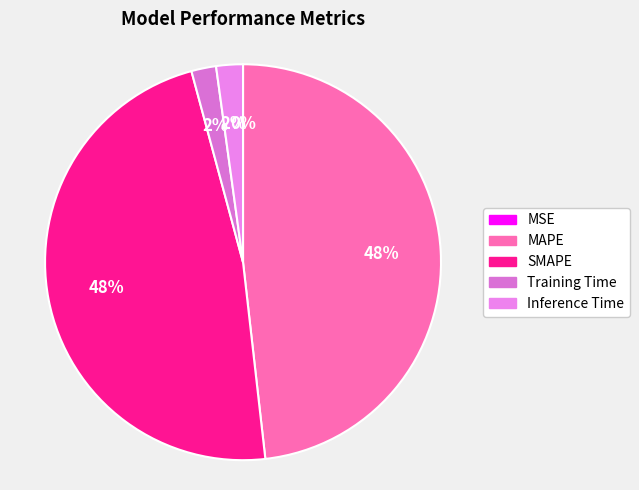

Is it true that Inference Time is 2% of the pie?

True